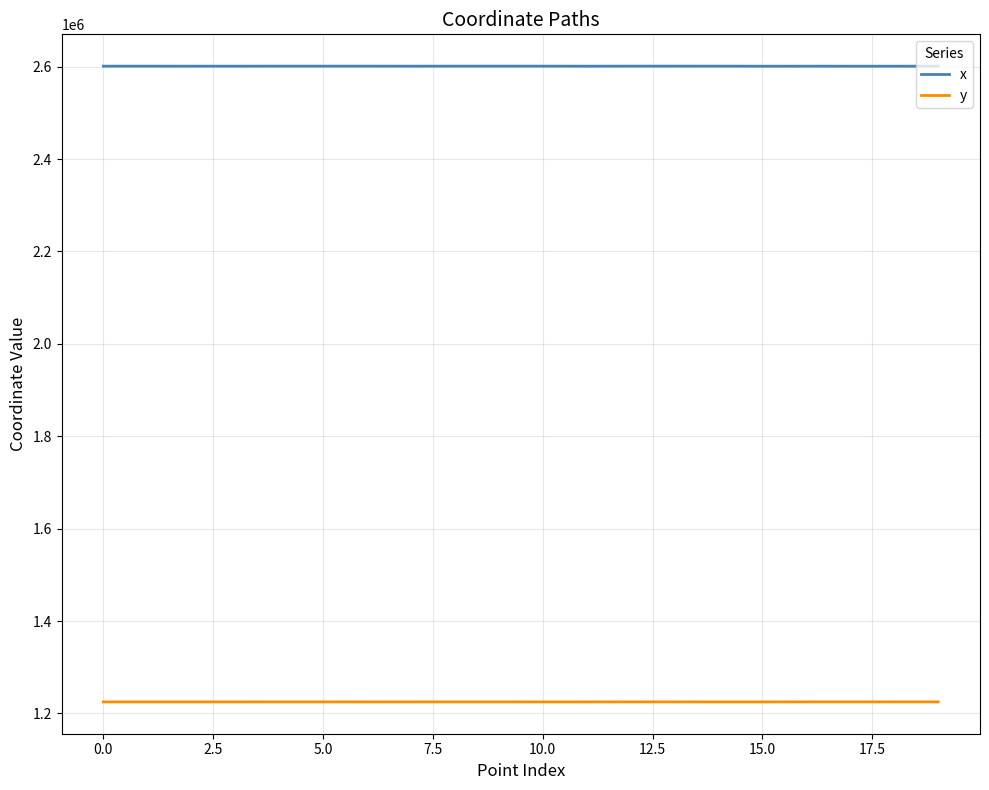

What is the highest value of the y series?

1224896.6